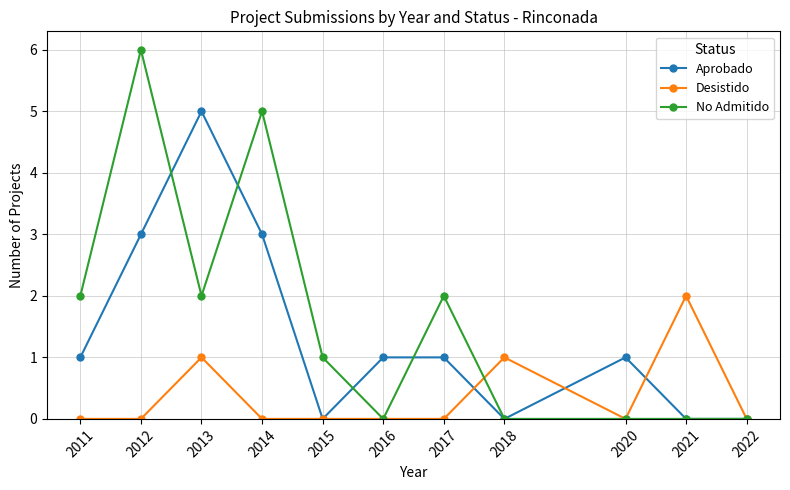

True or false: Desistido and No Admitido cross at least once.

True